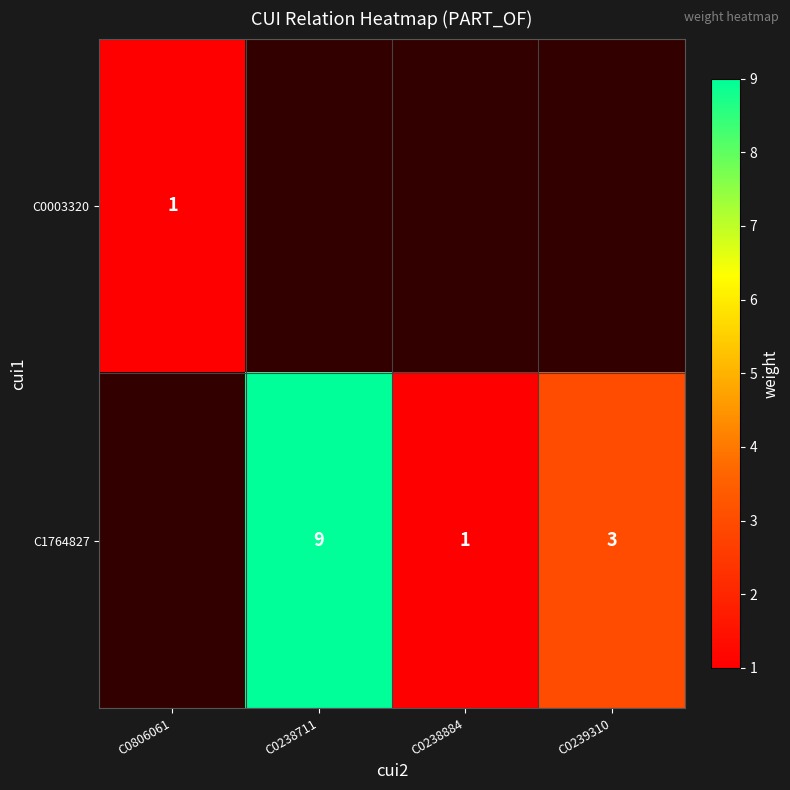

The value of C0003320 at C0806061 is 1. True or false?

True